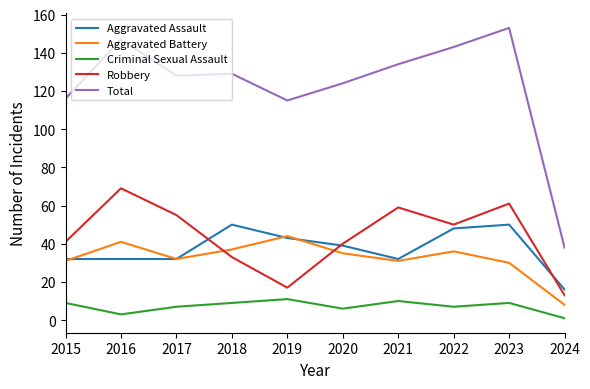

In Robbery, how many points are lower than both neighbors (excluding endpoints)?

2